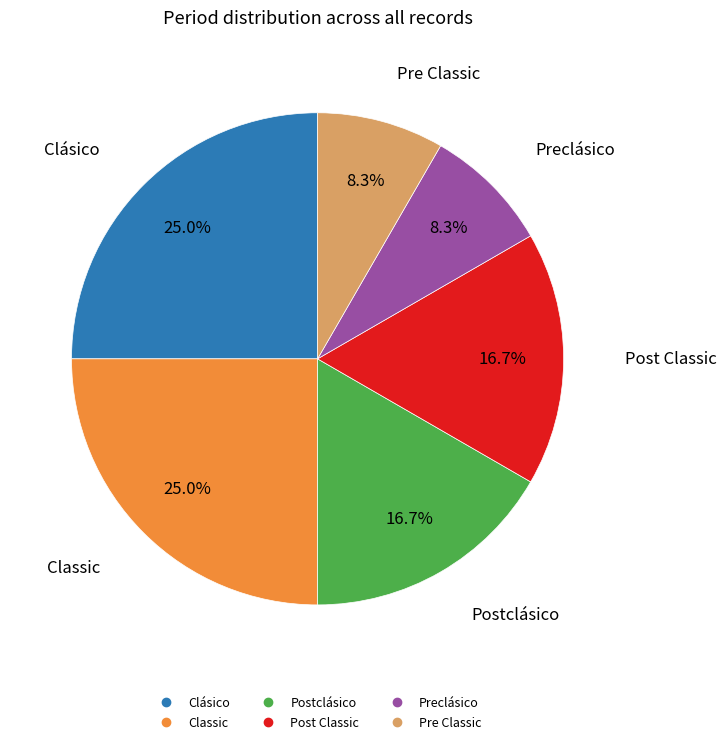

To the nearest percent, what is the average slice percentage?

17%